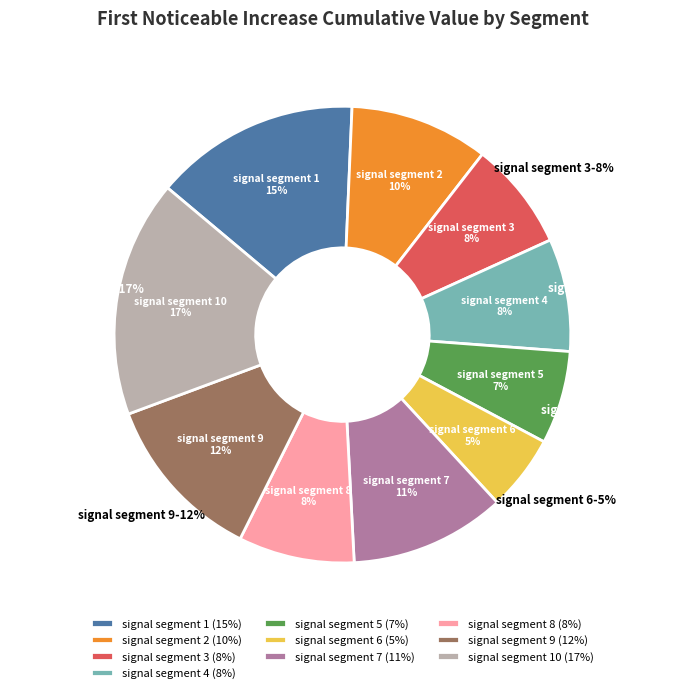

What is the smallest slice in the pie chart?

signal segment 6